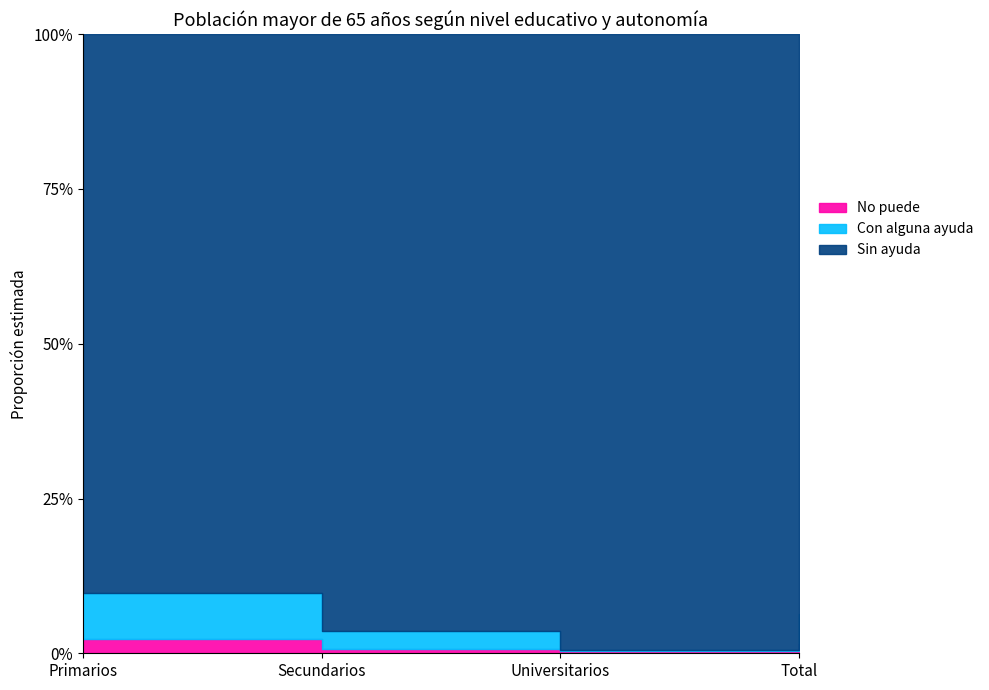

What is the label of the 3rd point from the right?

Secundarios